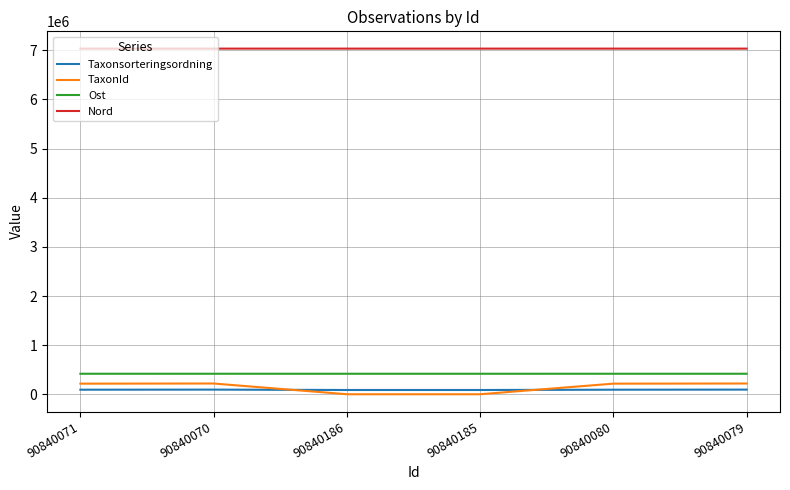

Which series ends up on top after the final intersection of Taxonsorteringsordning and TaxonId?

TaxonId